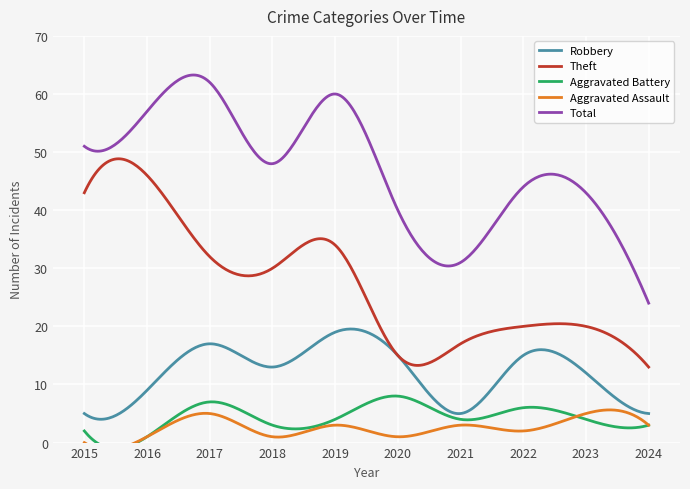

Which series has the largest total across all categories?

Total